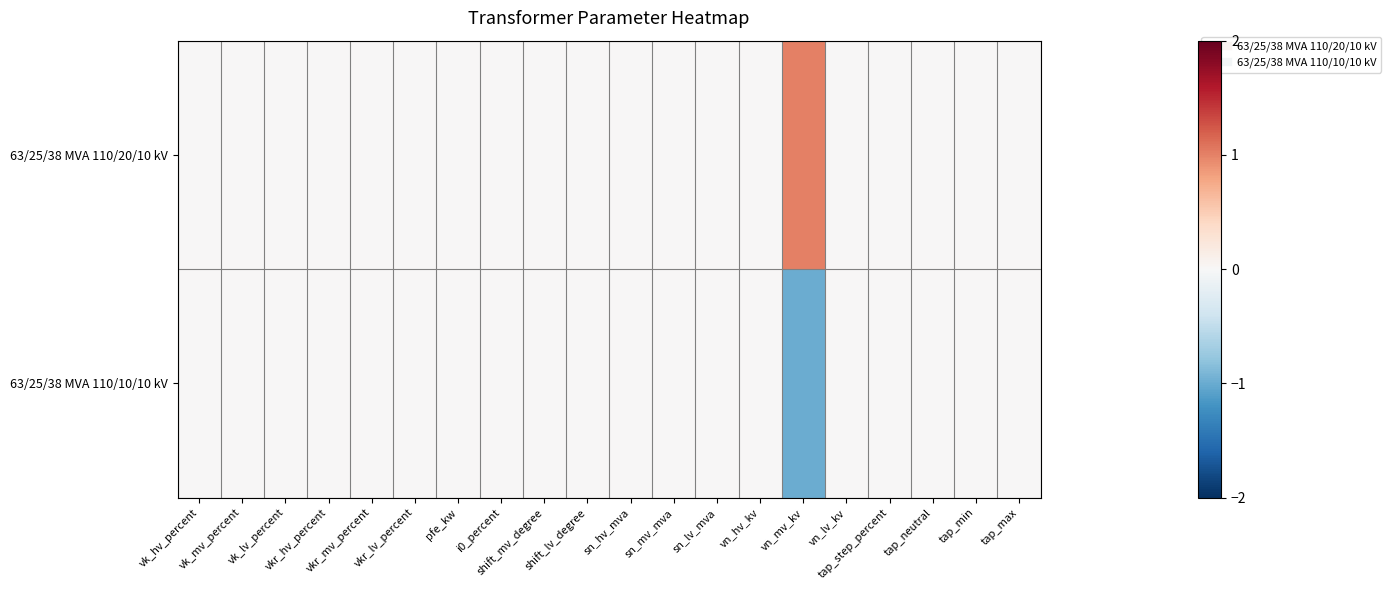

Which series has the largest total across all categories?

63/25/38 MVA 110/20/10 kV